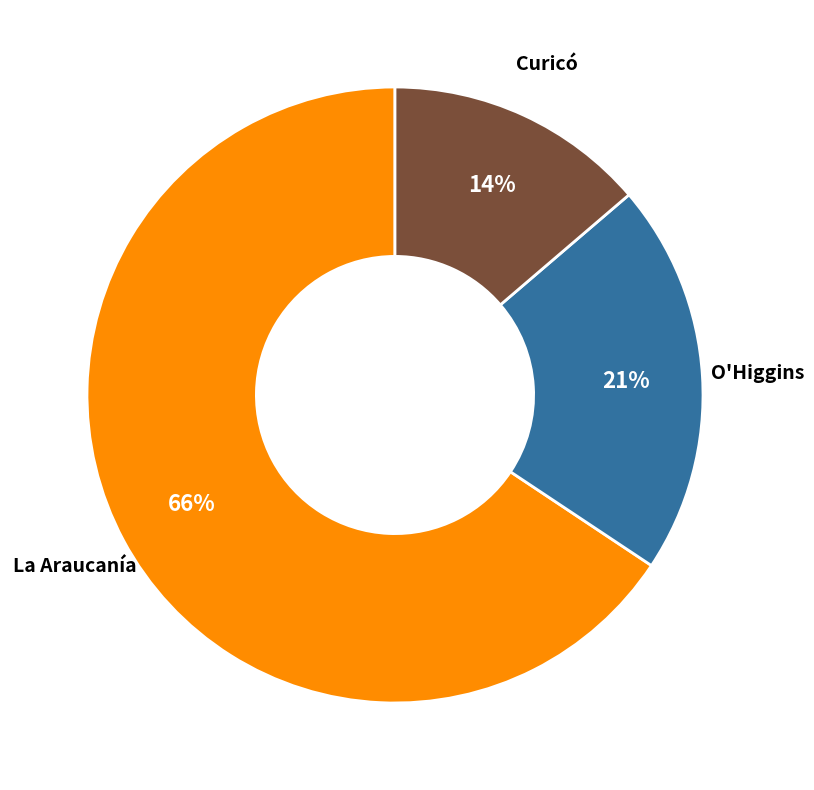

Count the number of slices in the pie.

3